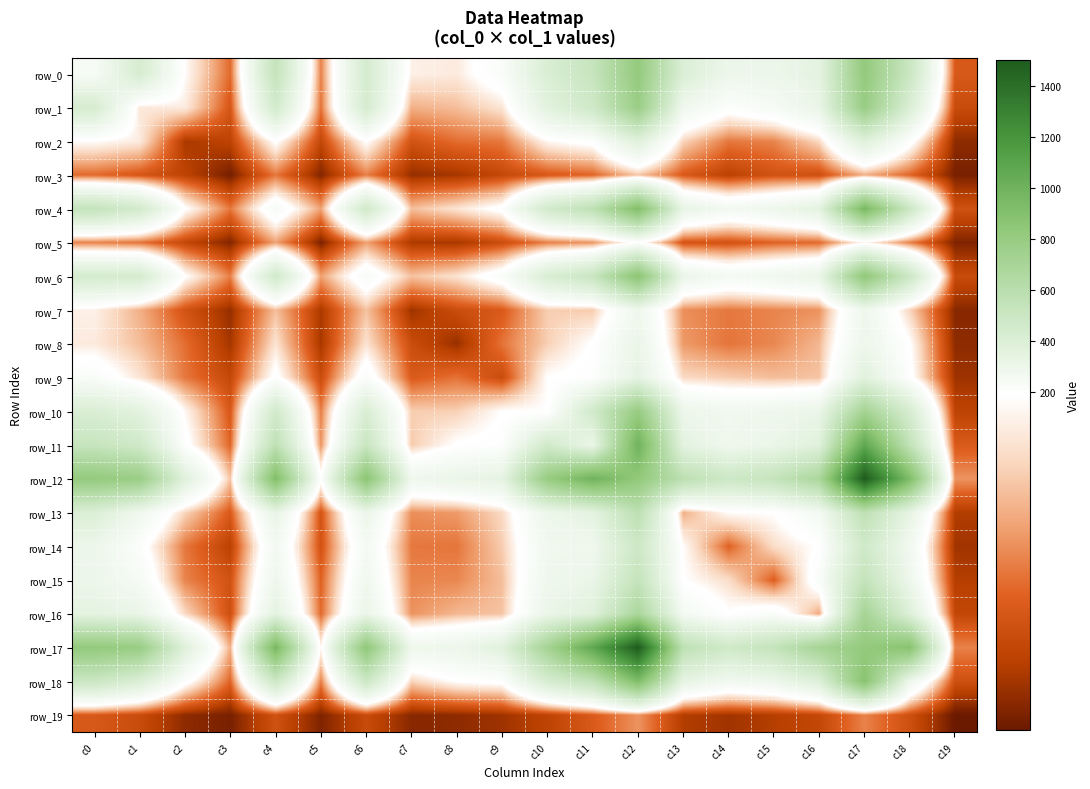

Is it true that row_6 equals 464 at c4?

True